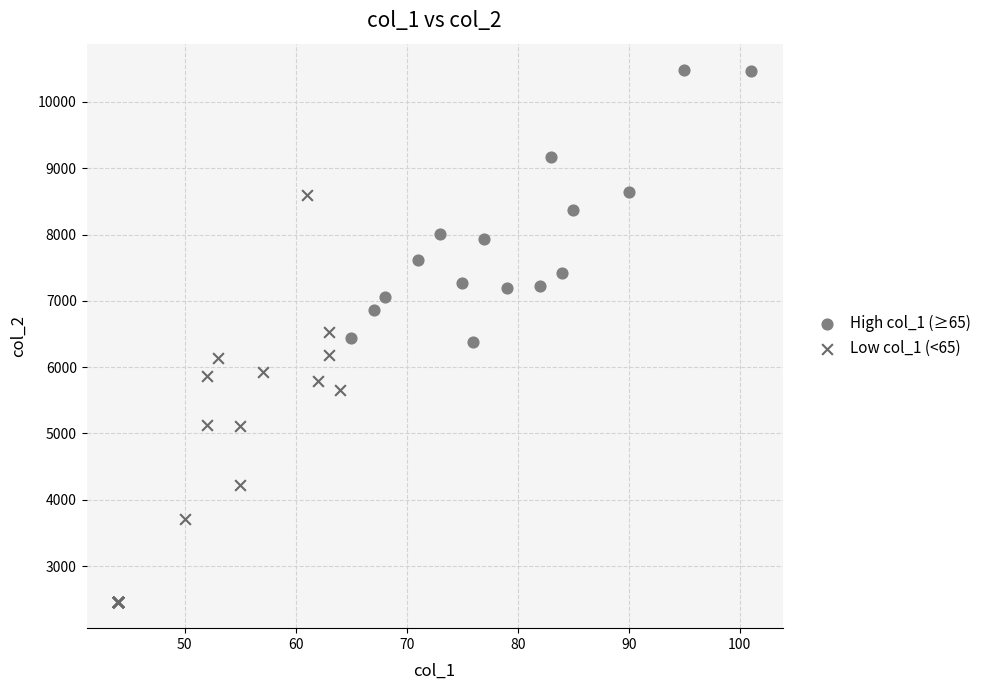

Which series has the widest spread of Y values?

Low col_1 (<65)